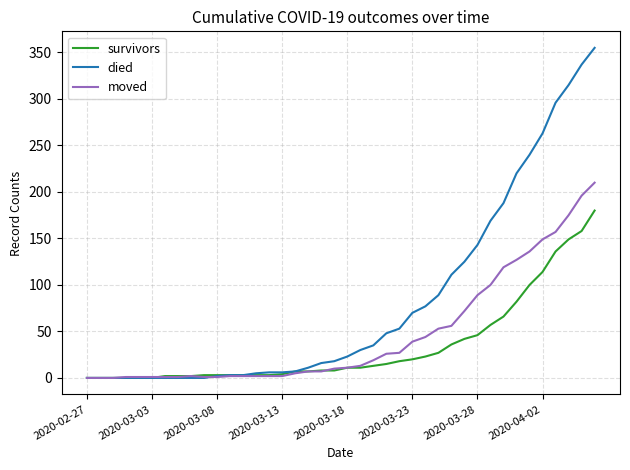

Which series has the widest spread of values?

died